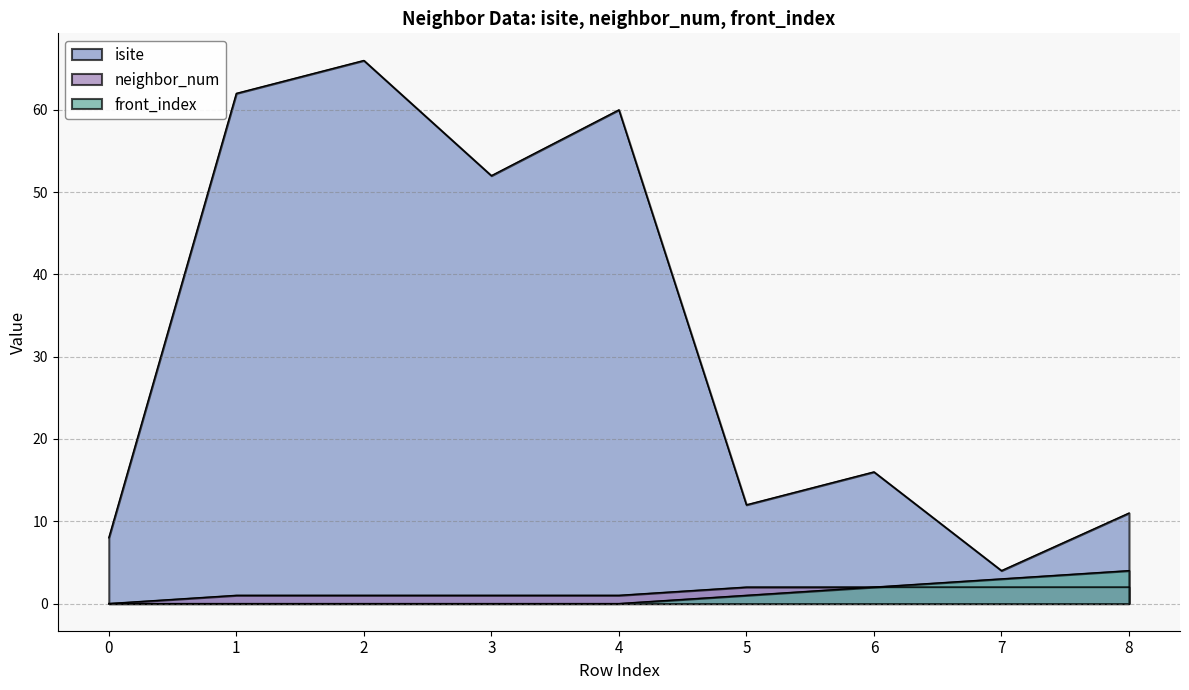

List the labels in order of isite value, smallest first.

7, 0, 8, 5, 6, 3, 4, 1, 2